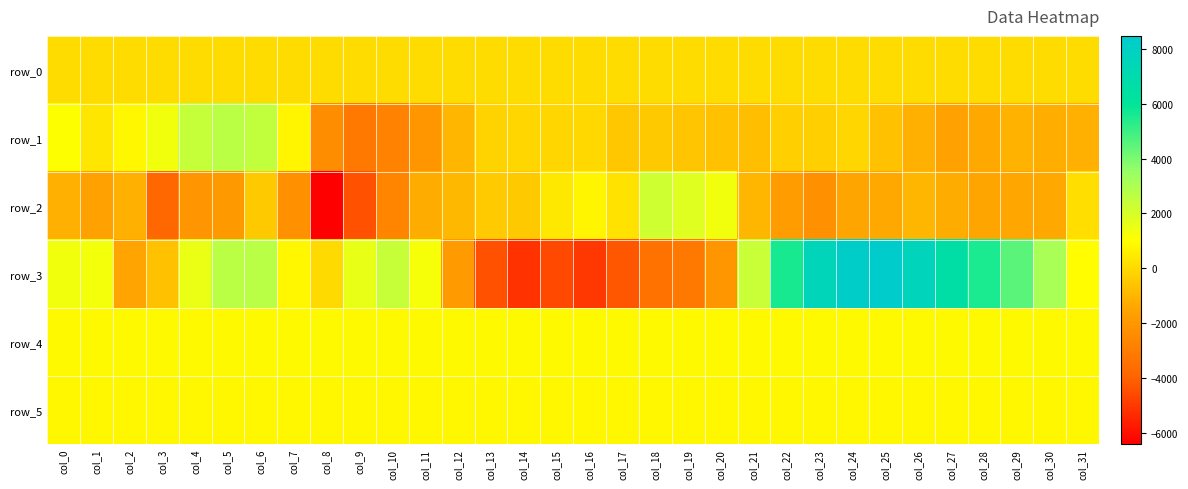

Between col_2 and col_22, which is larger?

col_22